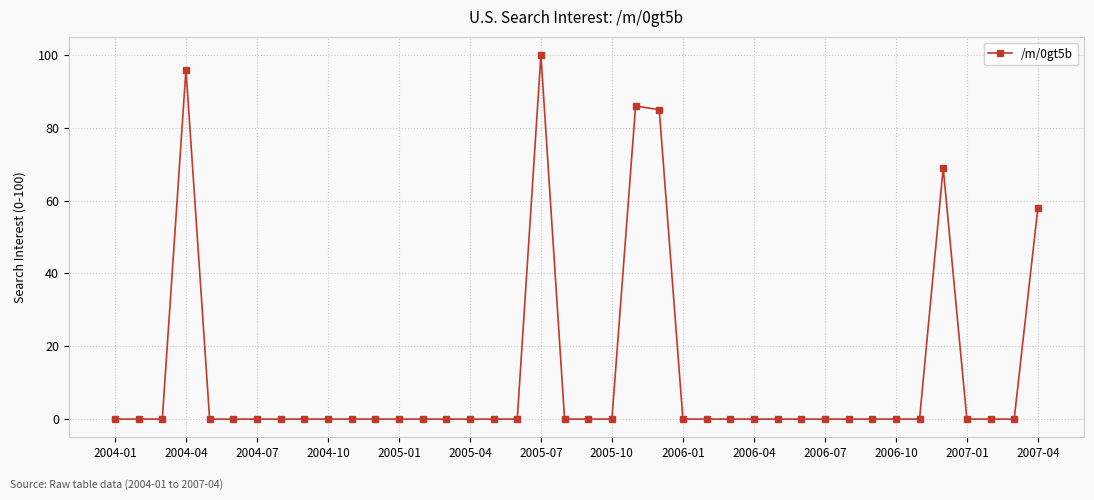

What is the sum of all values?

494